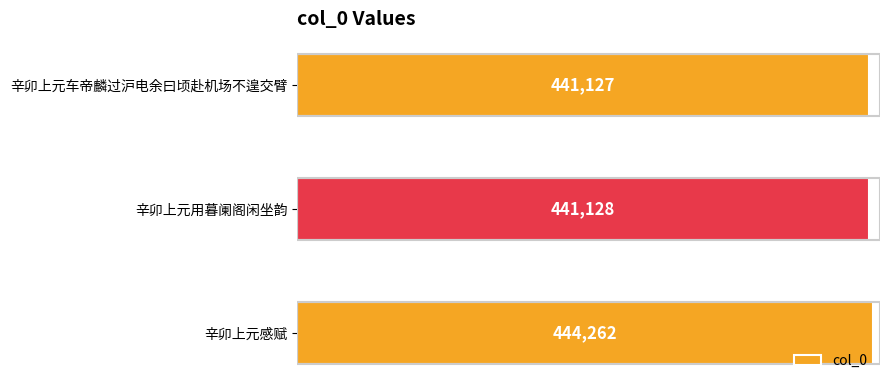

Rank the categories by value from highest to lowest.

辛卯上元感赋, 辛卯上元用暮阑阁闲坐韵, 辛卯上元车帝麟过沪电余曰顷赴机场不遑交臂